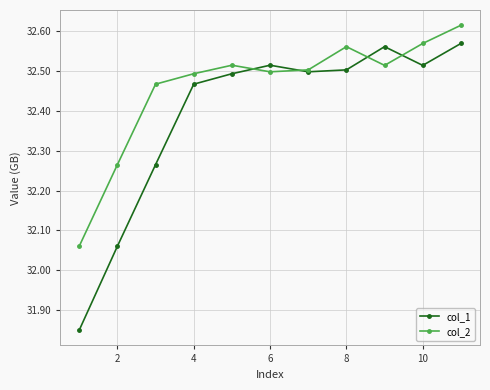

Which series has the largest range (max minus min)?

col_1